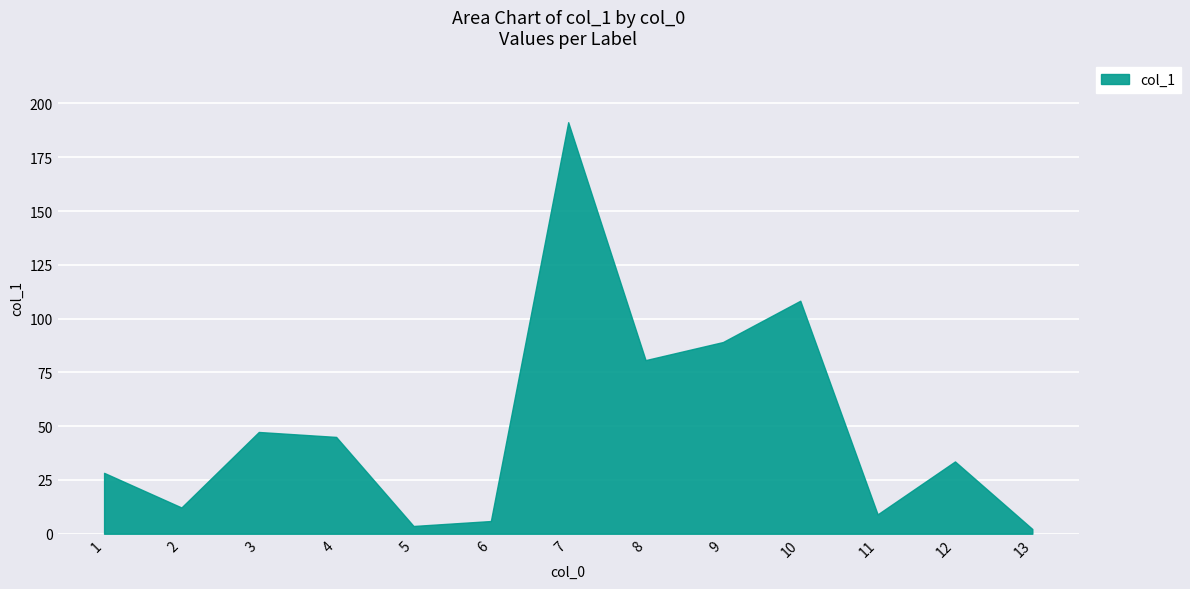

Is it true that the value at 10 is 108.3?

True